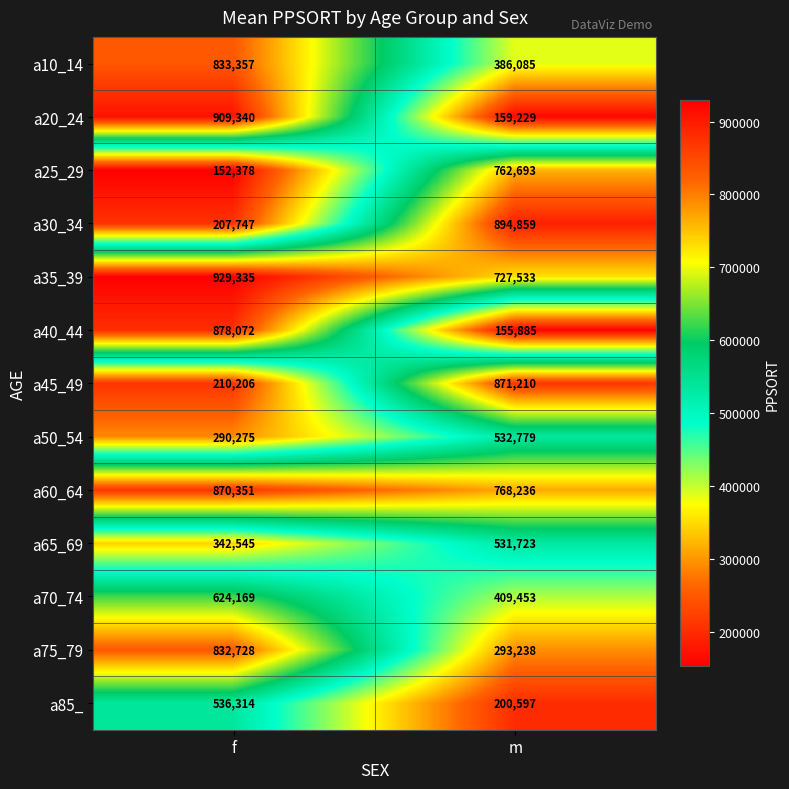

Rank the series at f from highest to lowest value.

a35_39, a20_24, a40_44, a60_64, a10_14, a75_79, a70_74, a85_, a65_69, a50_54, a45_49, a30_34, a25_29